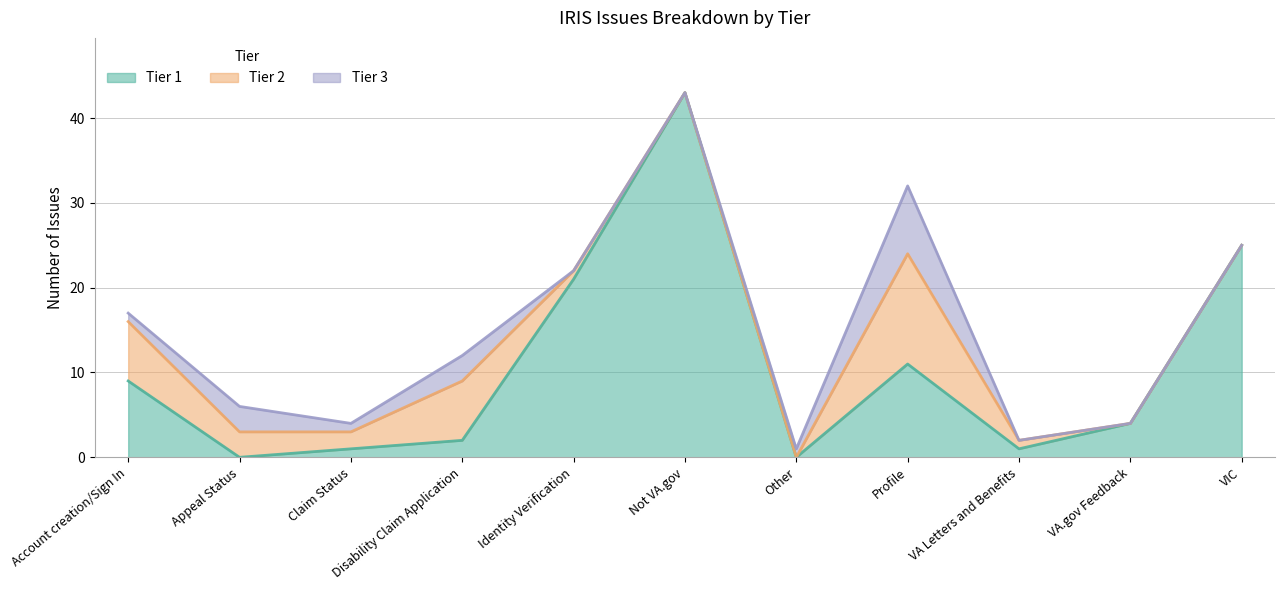

What is the maximum value shown in the chart?

43